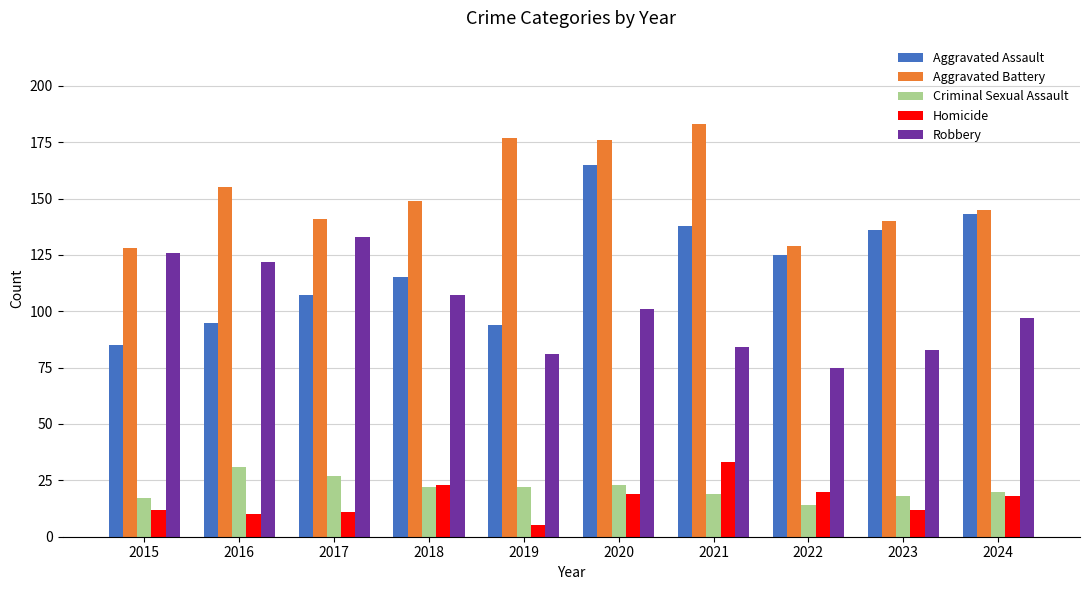

What is the difference between the second highest and minimum values in the Aggravated Assault series?

58